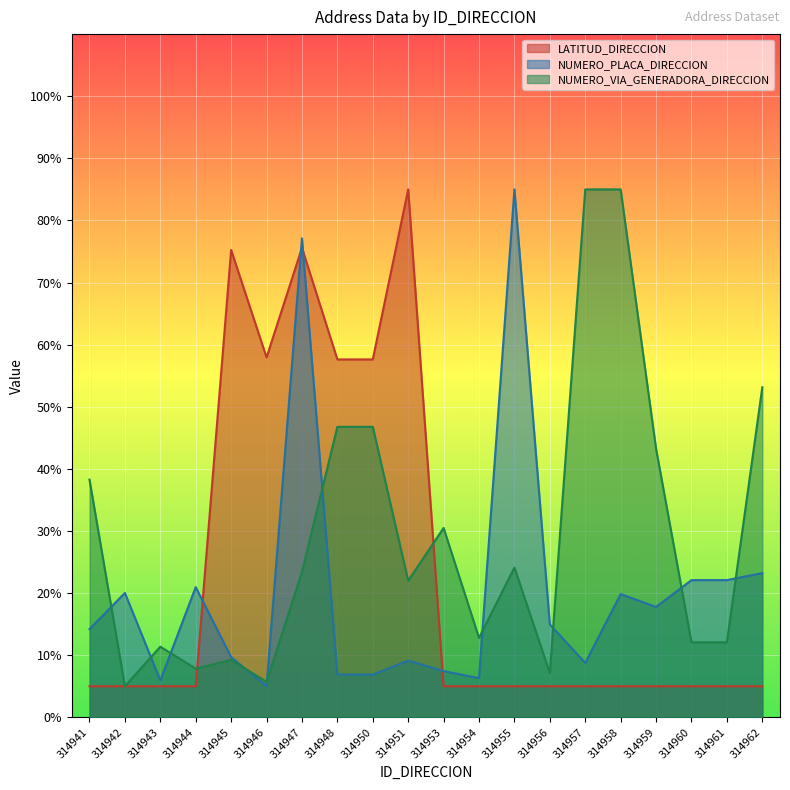

What is the greatest value displayed?

85.0